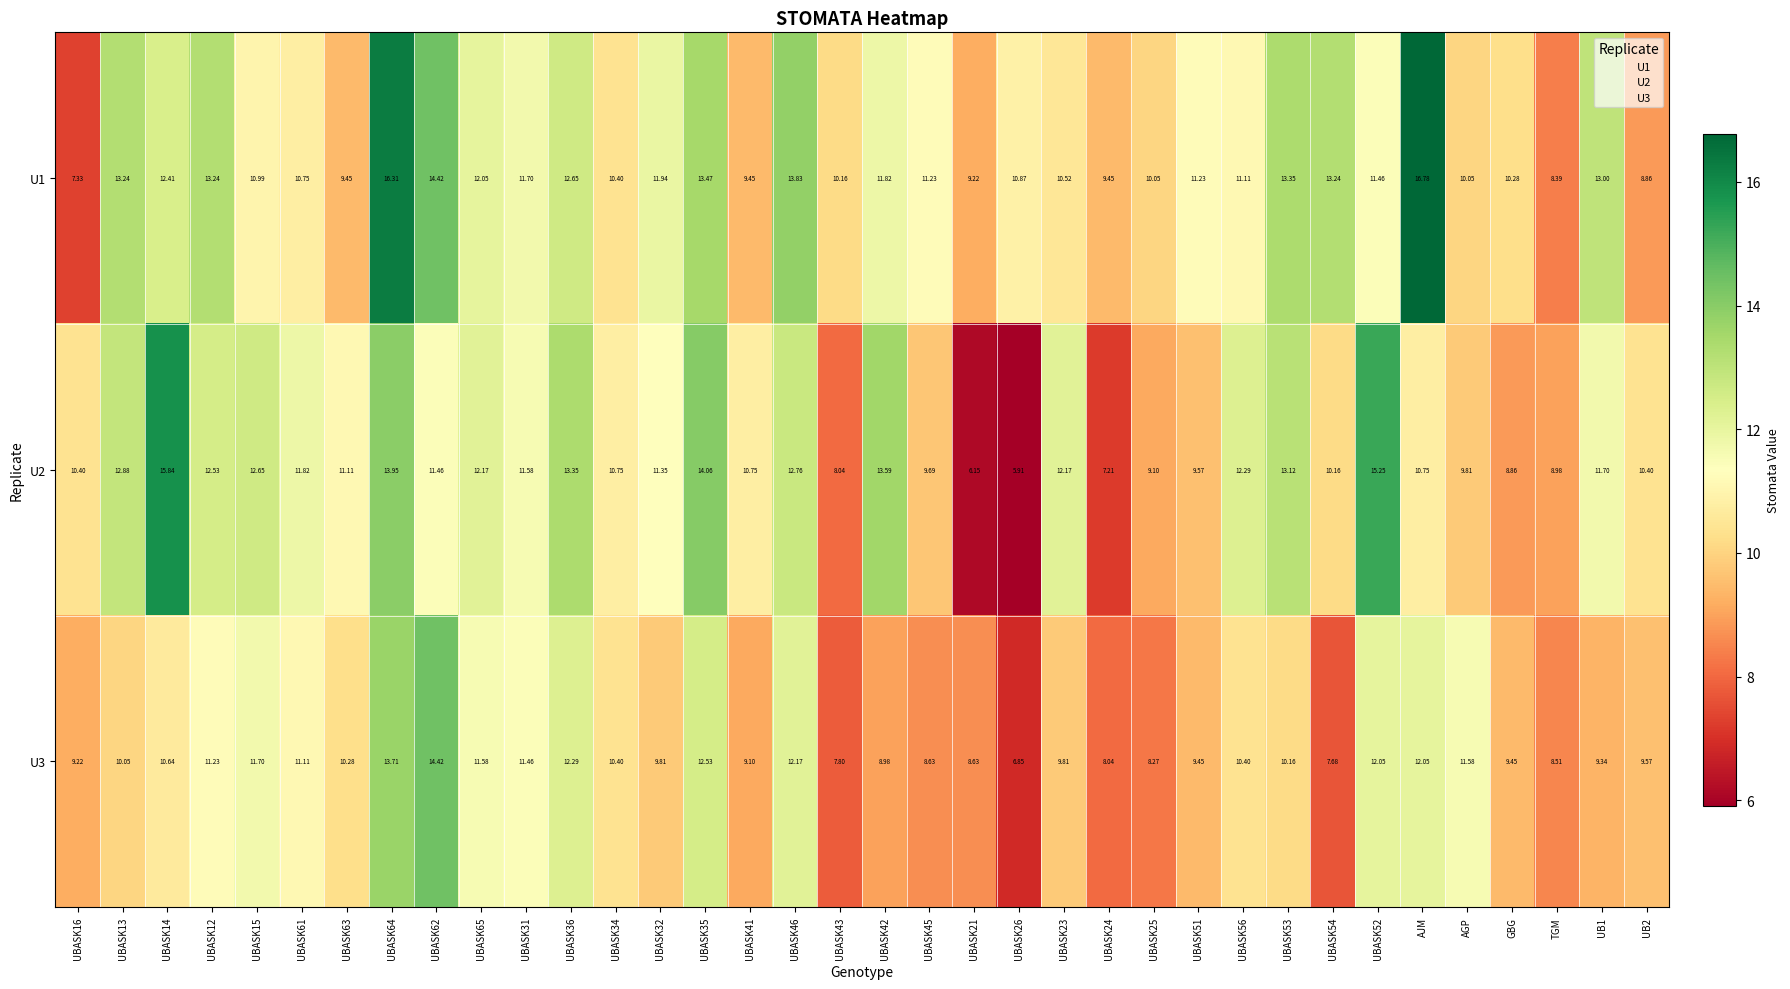

Is the value of U2 at UBASK62 greater than the value of U1 at UBASK45?

Yes